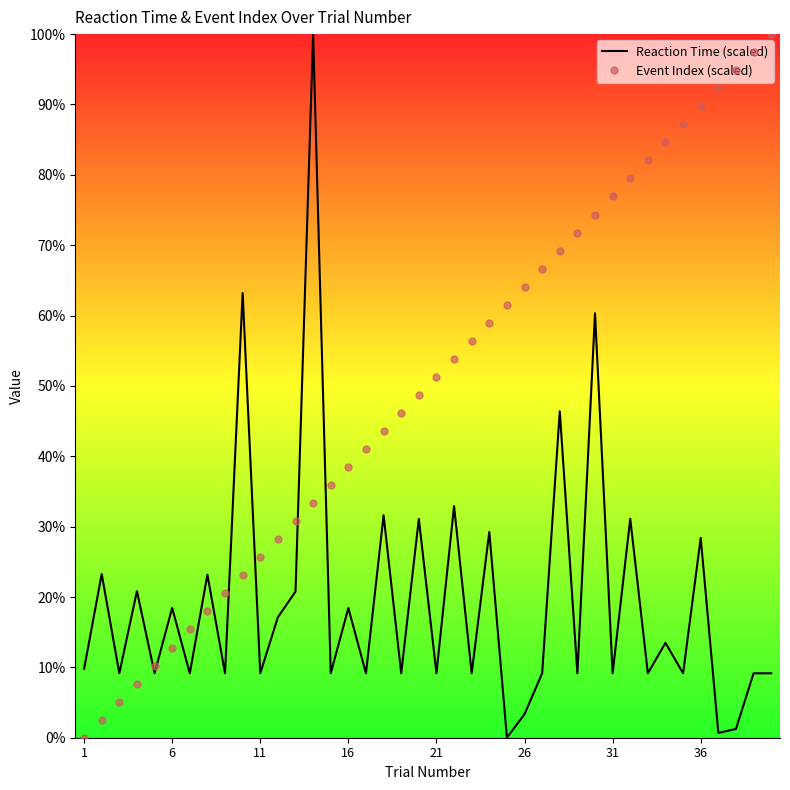

What is the highest value of the Reaction Time (scaled) series?

100.0